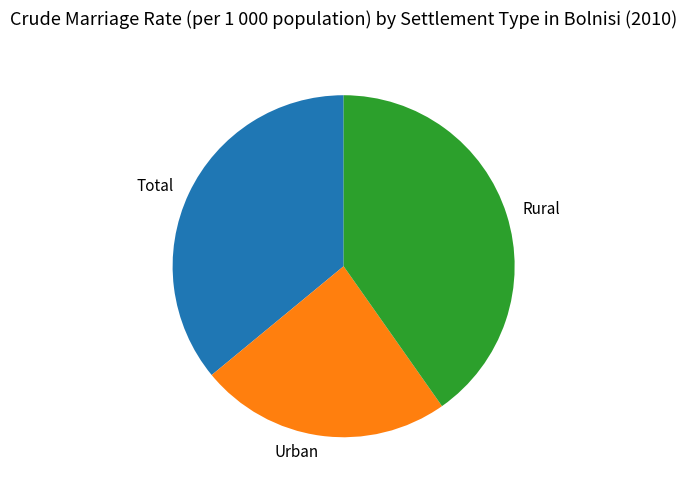

What is the ratio of the value at Total to the value at Urban?

1.5